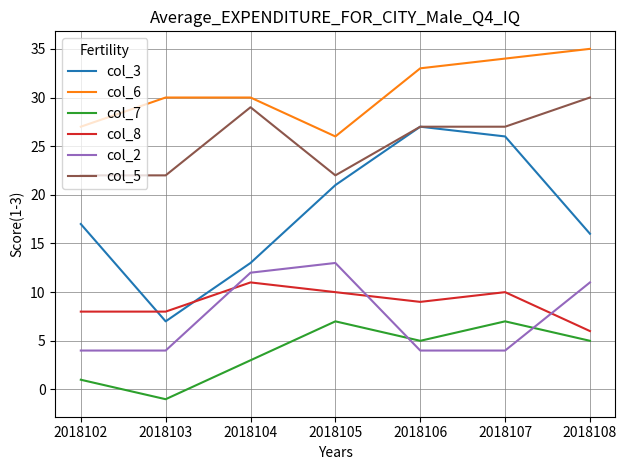

Is it true that col_3 equals 9 at 2018102?

False